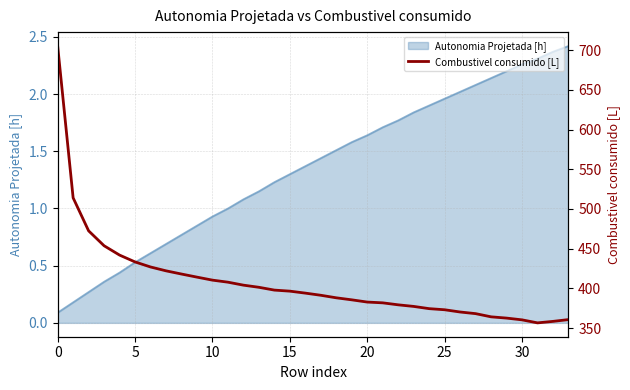

How many interior local valleys (lower than both neighbors) does the data have?

1